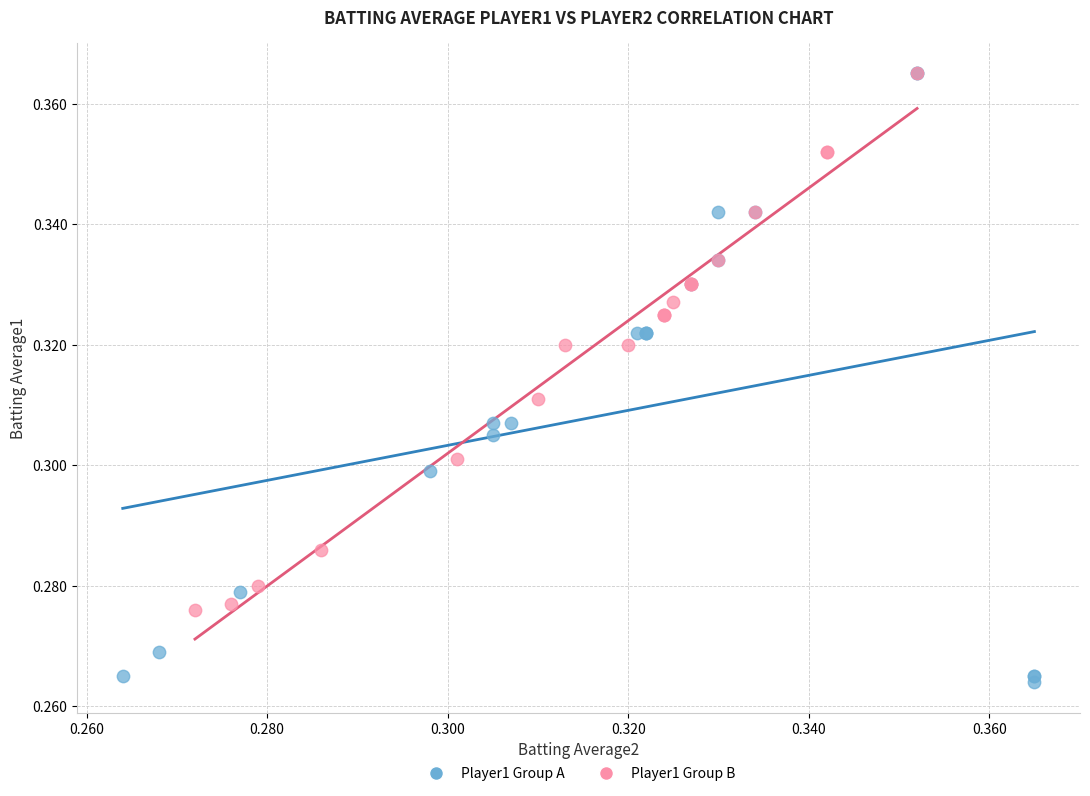

Which series has the widest spread of Y values?

Player1 Group A